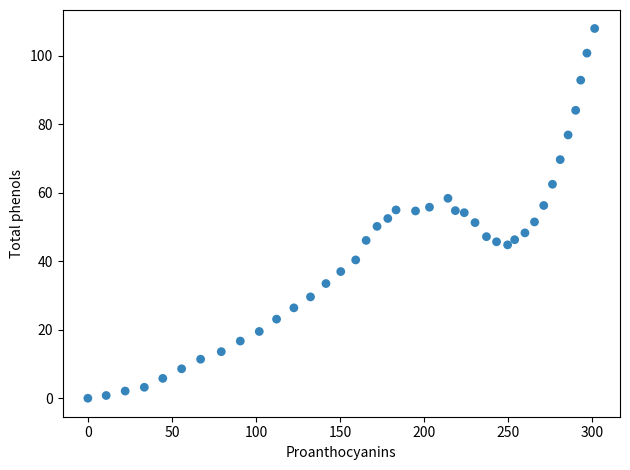

What is the range of X values (max minus min)?

301.6